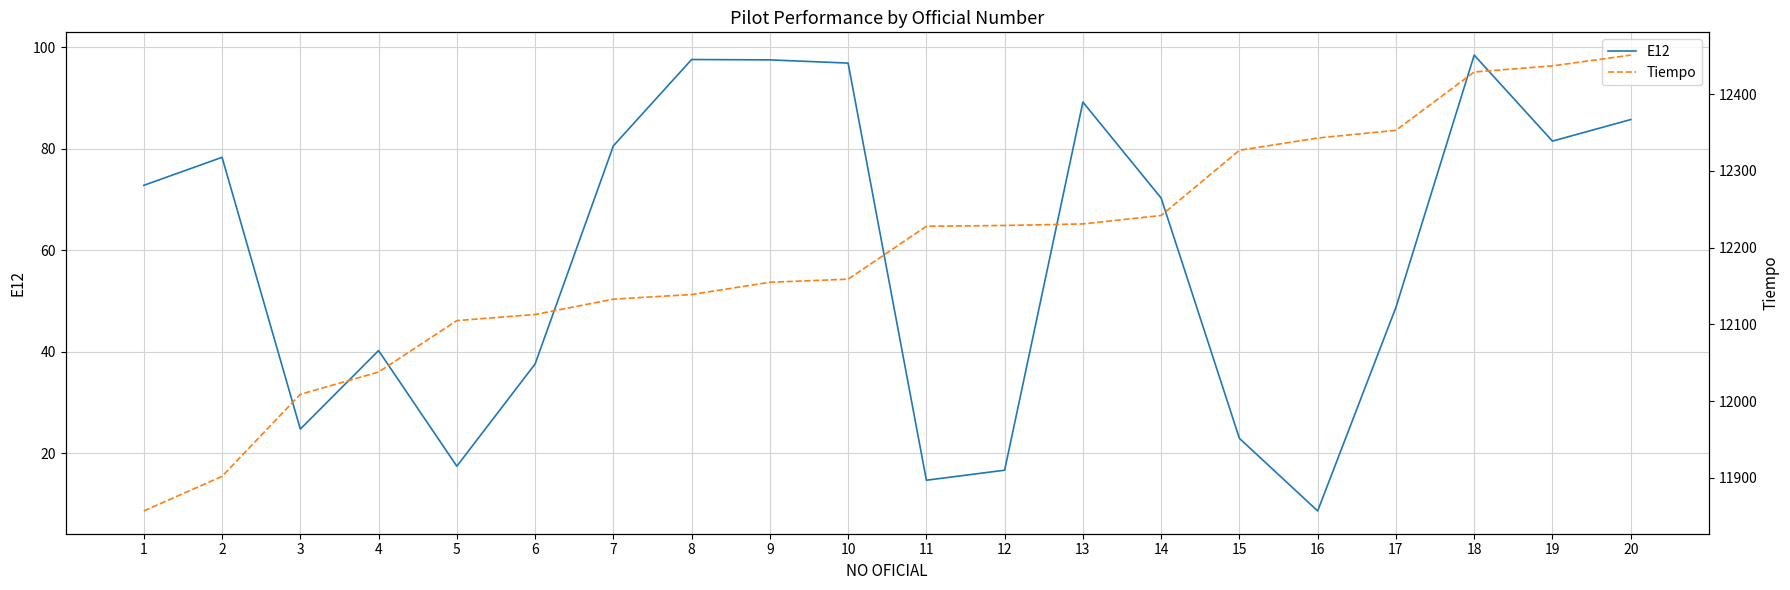

What is the minimum value shown in the chart?

8.6